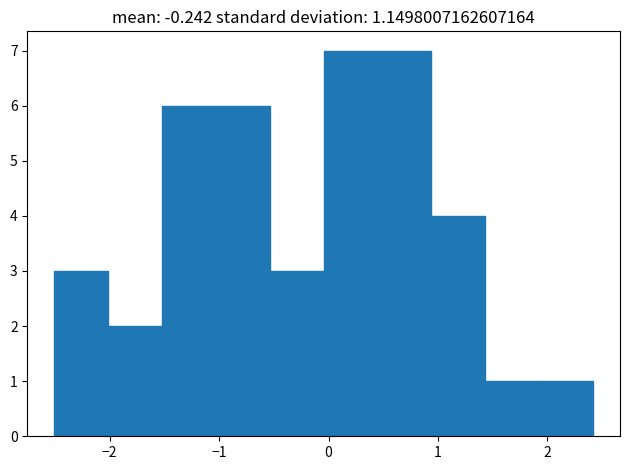

Reading left to right, transcribe this chart: for each bar, give the range it covers on the x-axis and its height. Neither the bar edges nor the heights are printed on the chart, so give them approximately, as read against the axes.

-2.5 to -2.0: 3
-2.0 to -1.5: 2
-1.5 to -1.0: 6
-1.0 to -0.5: 6
-0.5 to 0.0: 3
0.0 to 0.4: 7
0.4 to 0.9: 7
0.9 to 1.4: 4
1.4 to 1.9: 1
1.9 to 2.4: 1